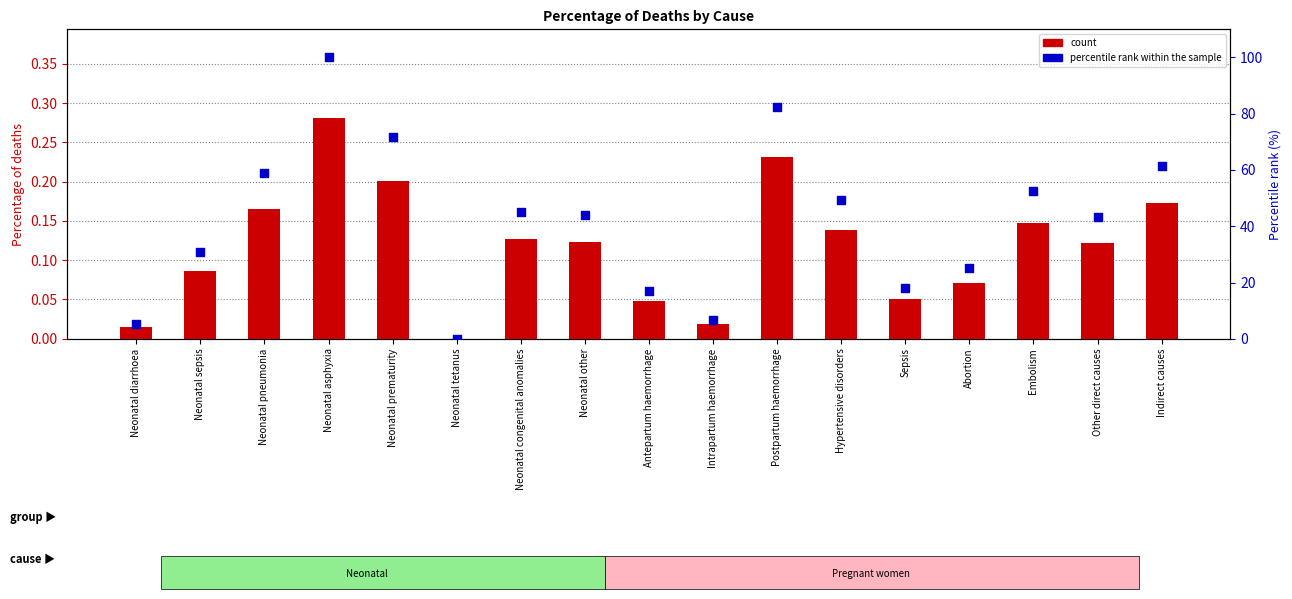

At which category is the sum across all series the highest?

Neonatal asphyxia